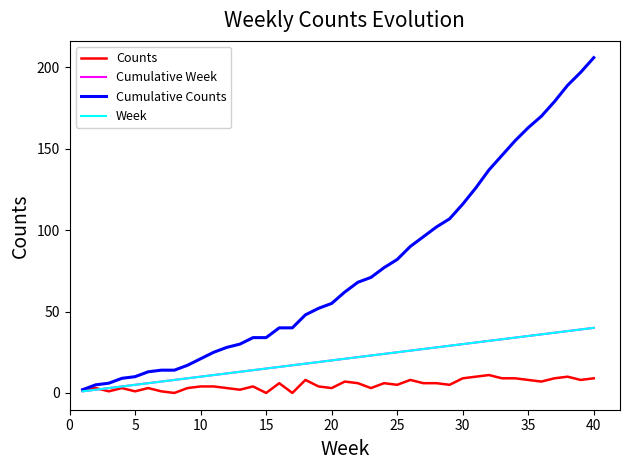

Does the chart display data point markers on the line(s)?

No